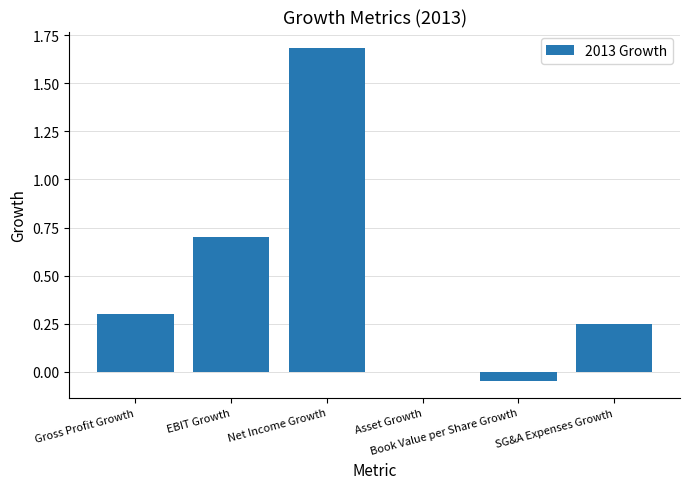

What is the sum of all values?

2.9